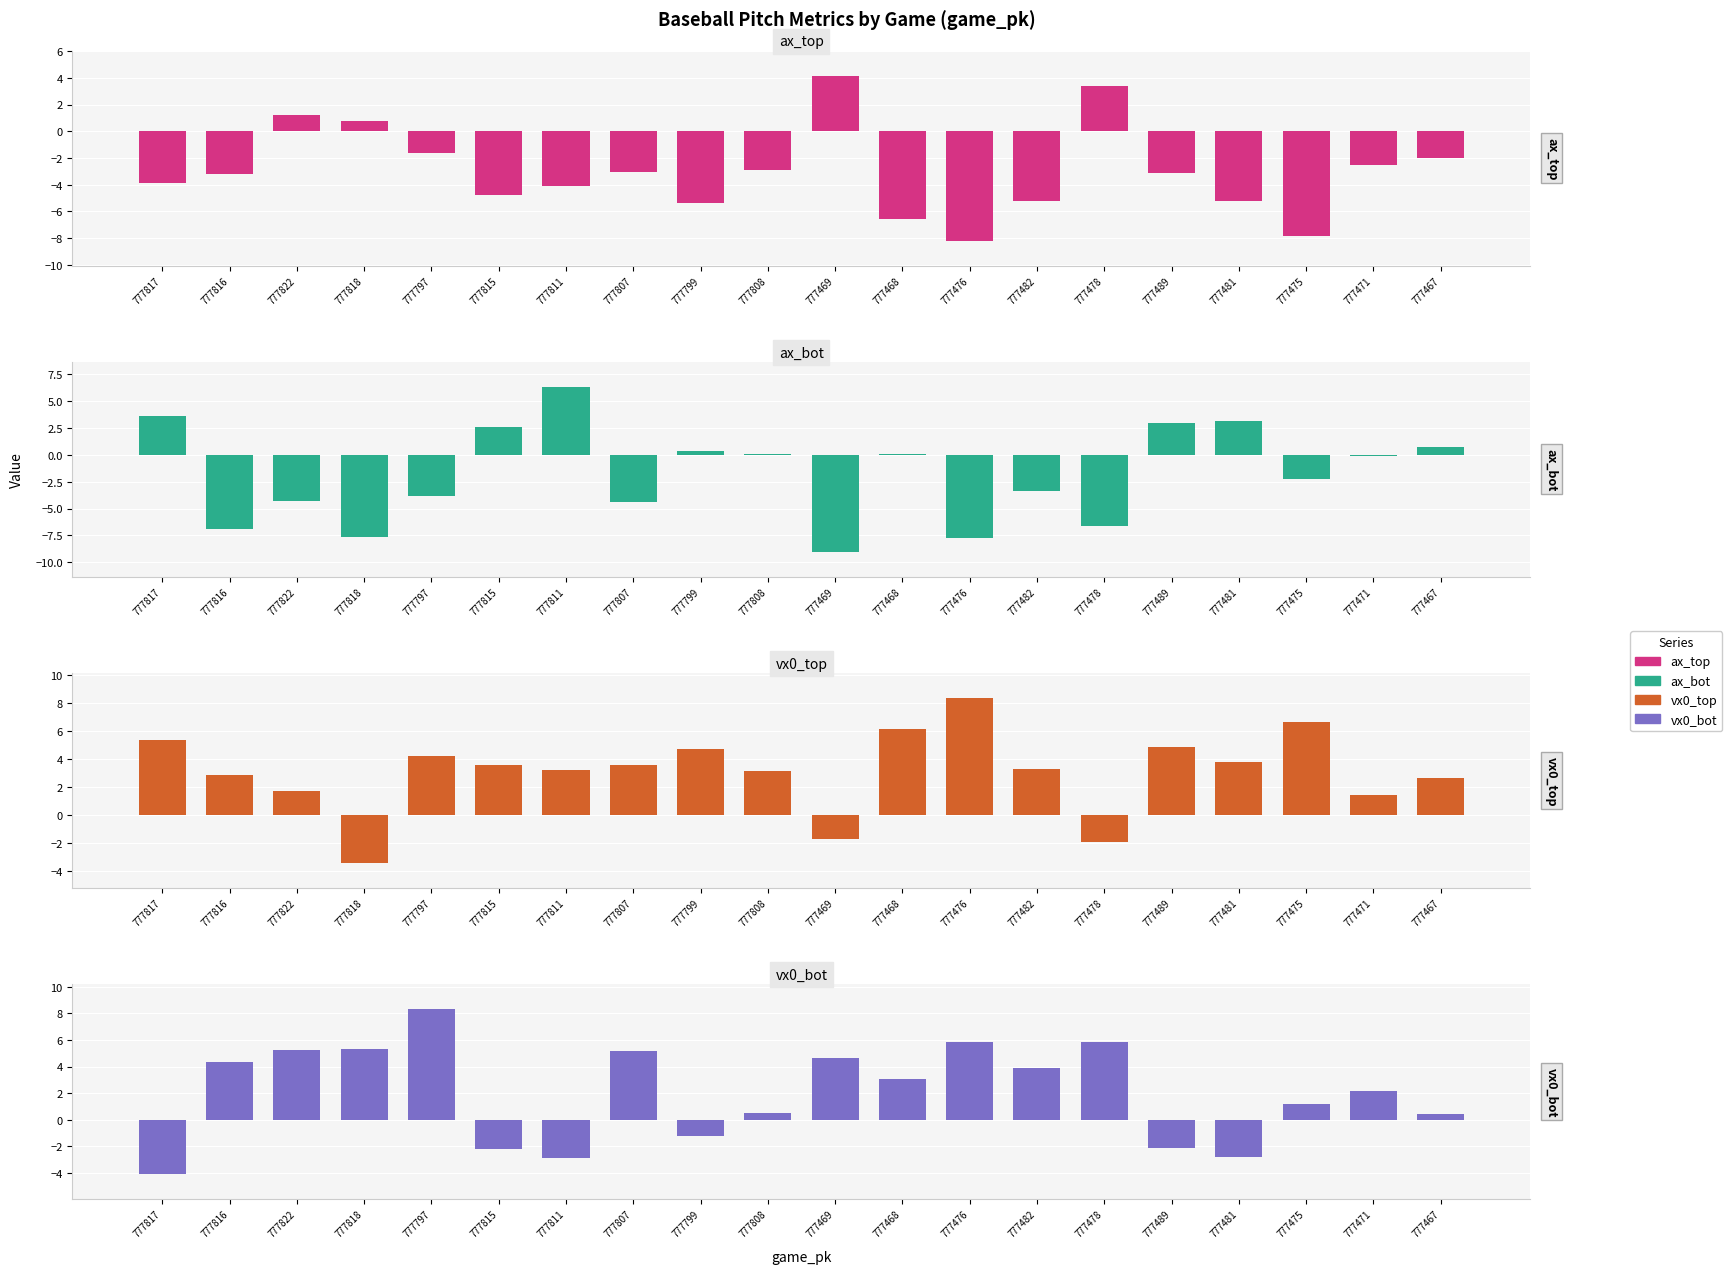

What is the difference between the maximum and minimum values in the ax_top series?

12.4